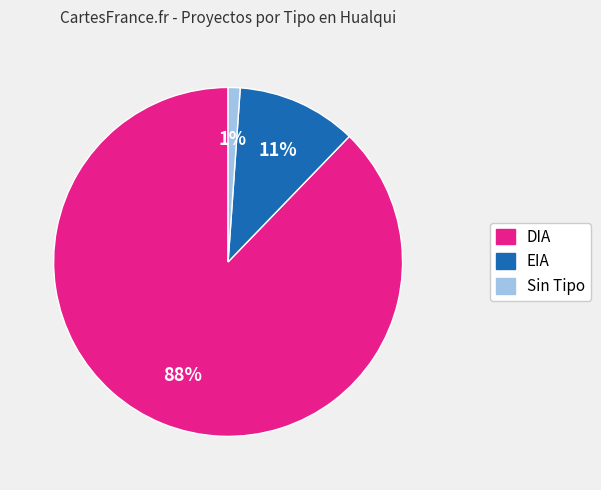

Rank the categories by value from lowest to highest.

Sin Tipo, EIA, DIA